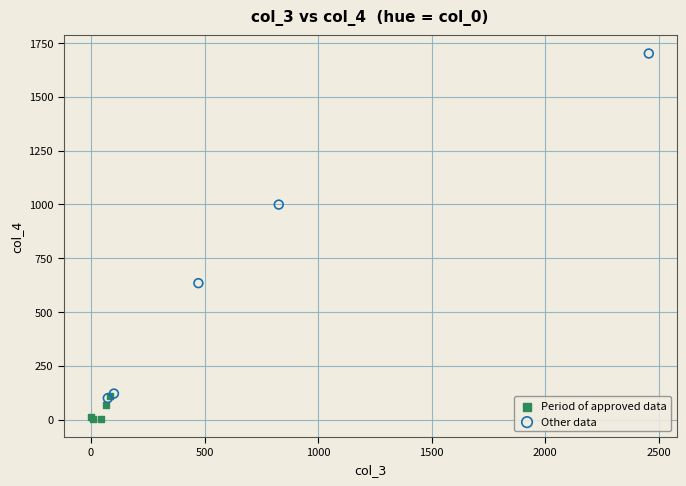

Which series reaches the maximum Y coordinate?

Other data